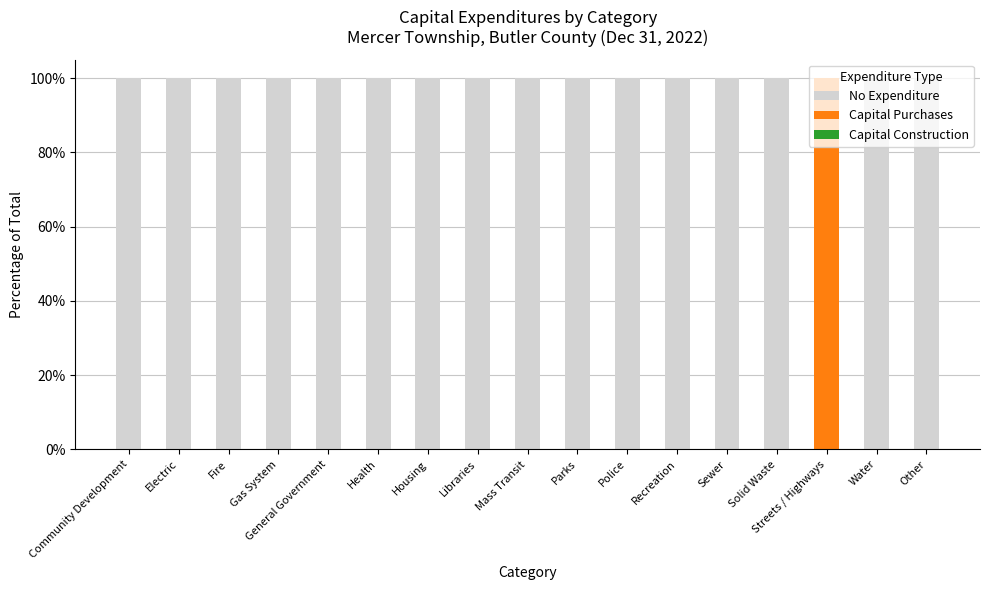

Are the bars horizontal?

No